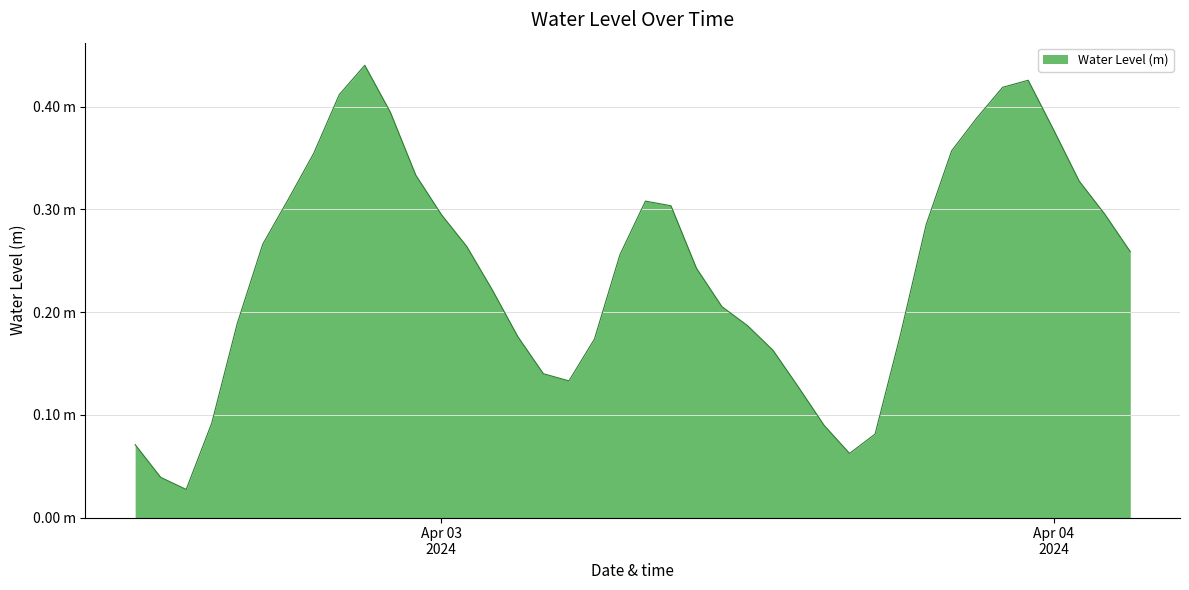

Does the chart display data point markers on the line(s)?

No